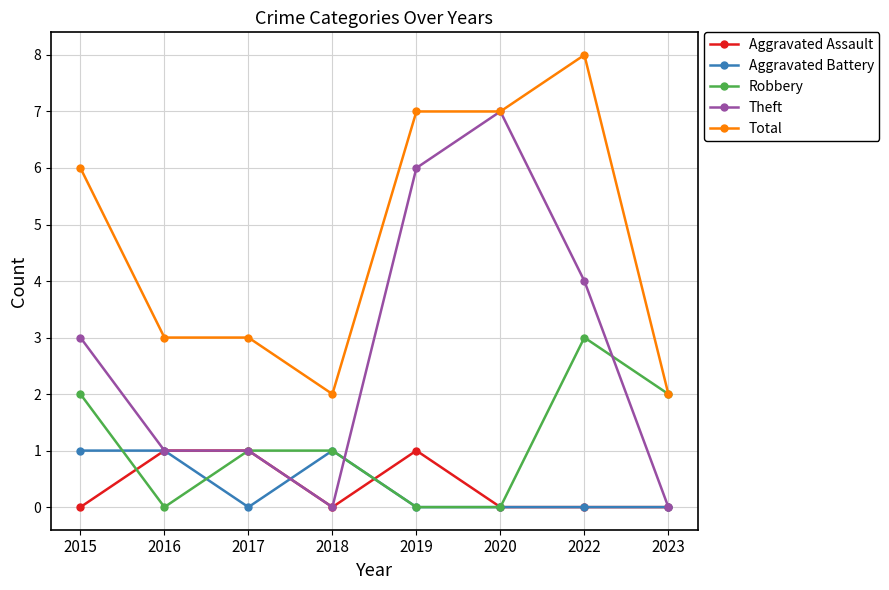

What are all the series names shown in the legend?

Aggravated Assault, Aggravated Battery, Robbery, Theft, Total